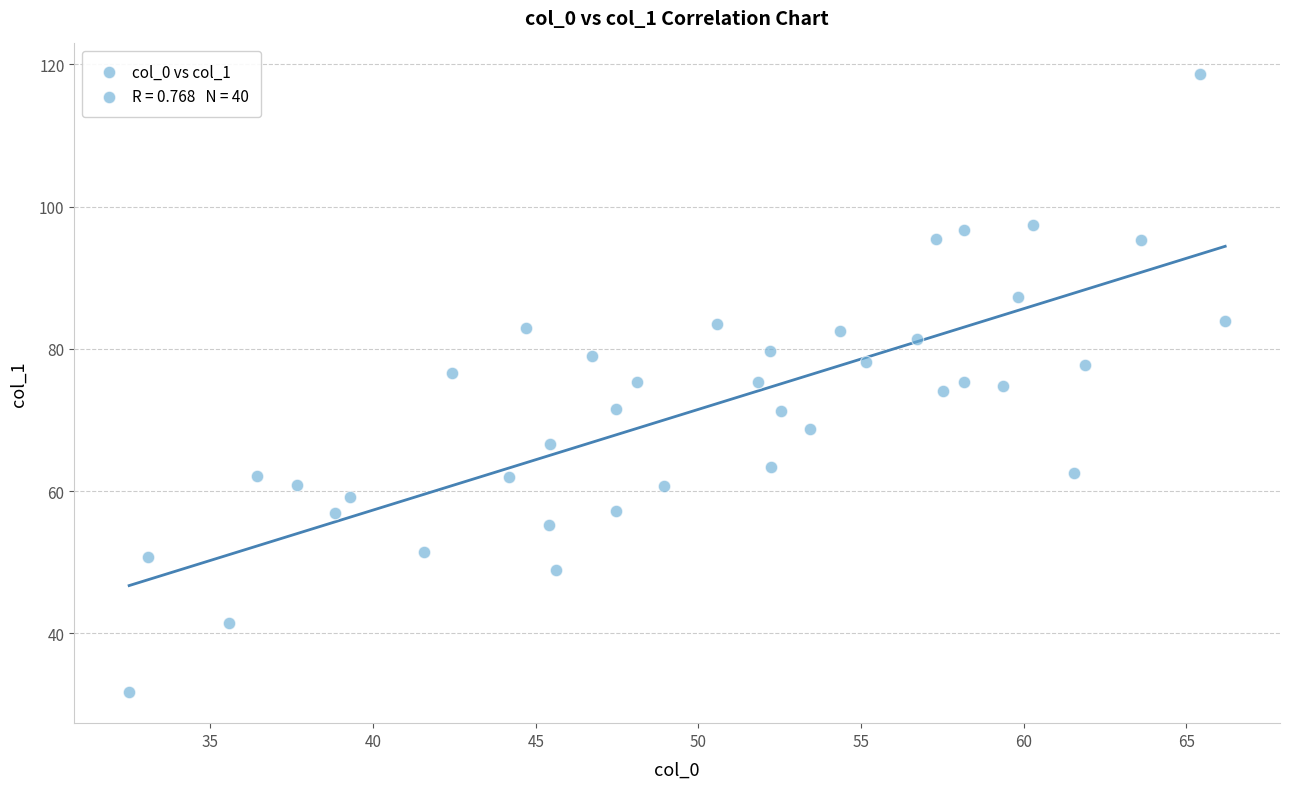

What is the range of X values (max minus min)?

33.7